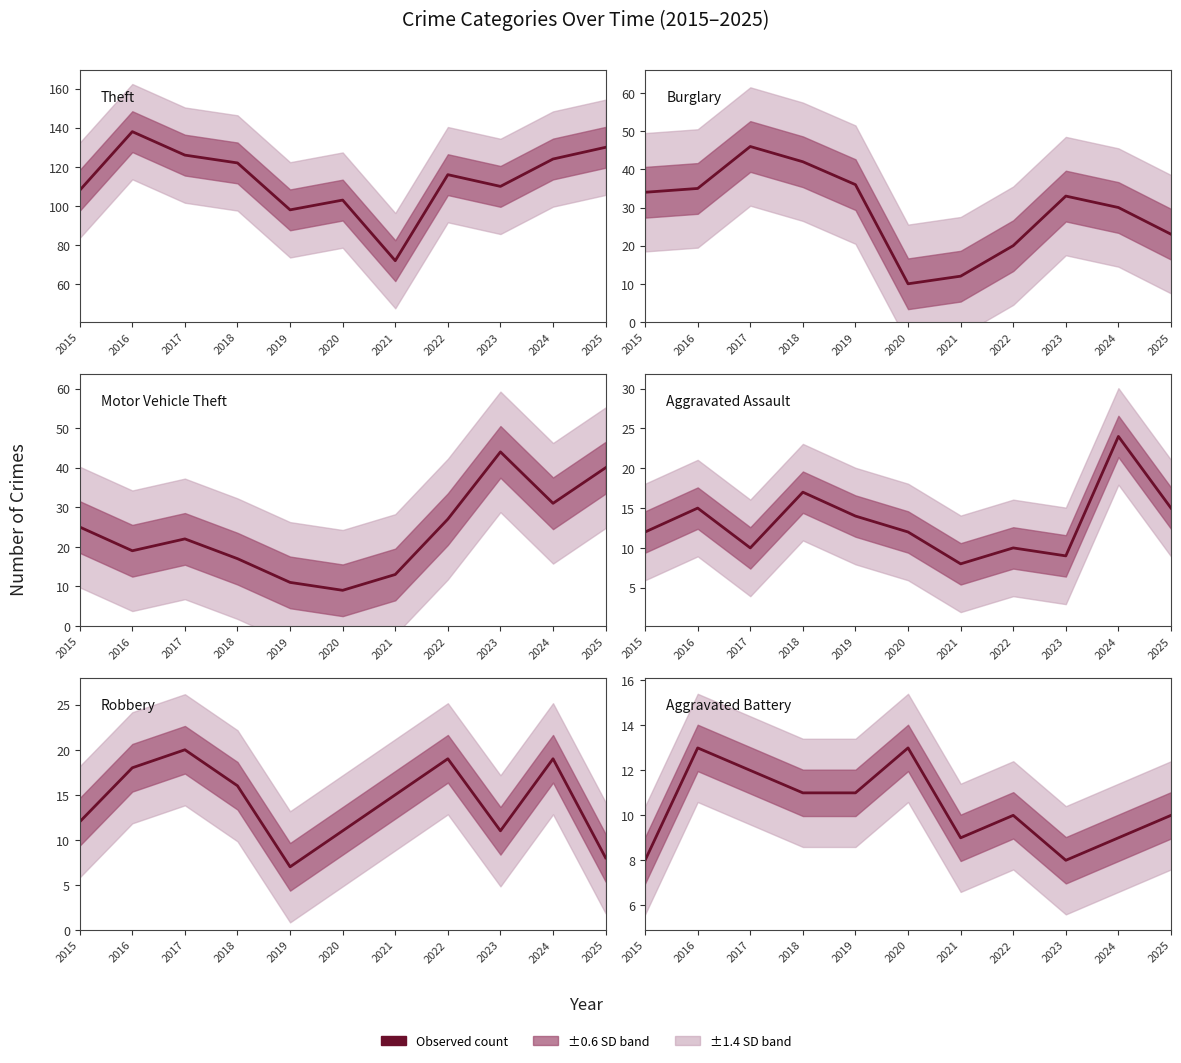

What is the spread (max minus min) of values at 2020?

94